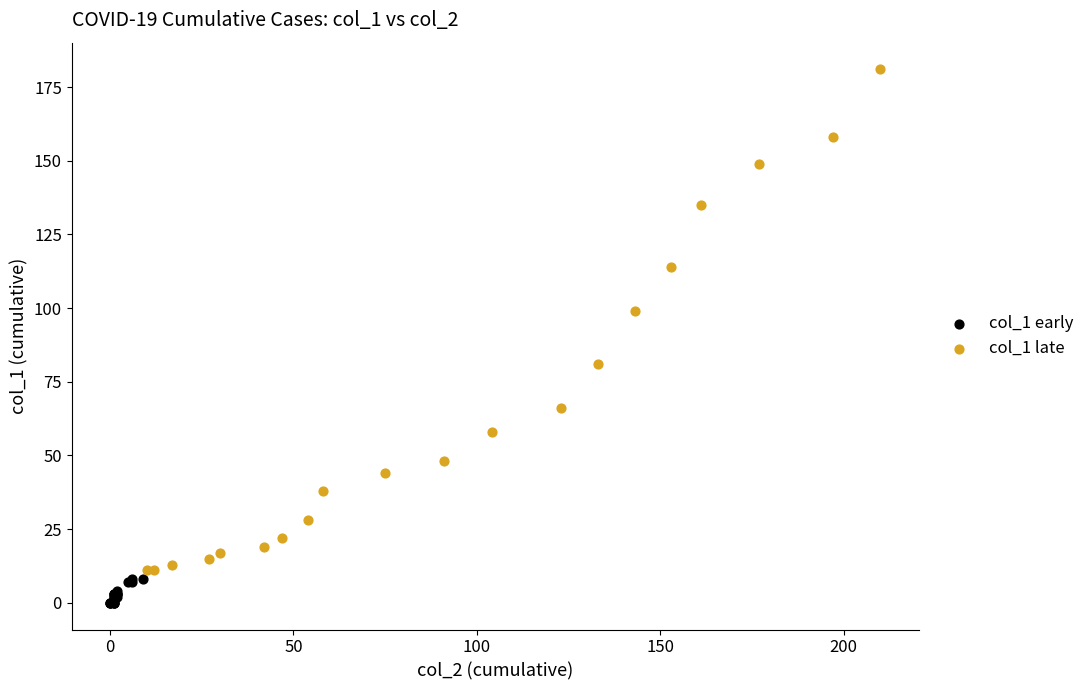

Which series contains the lowest Y value?

col_1 early